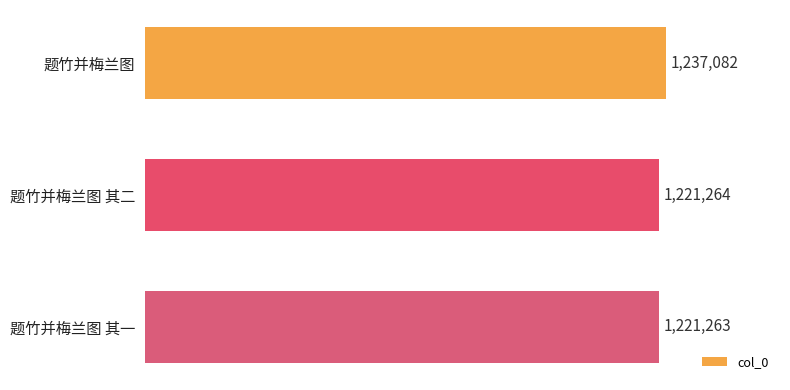

Count the number of categories in the chart.

3